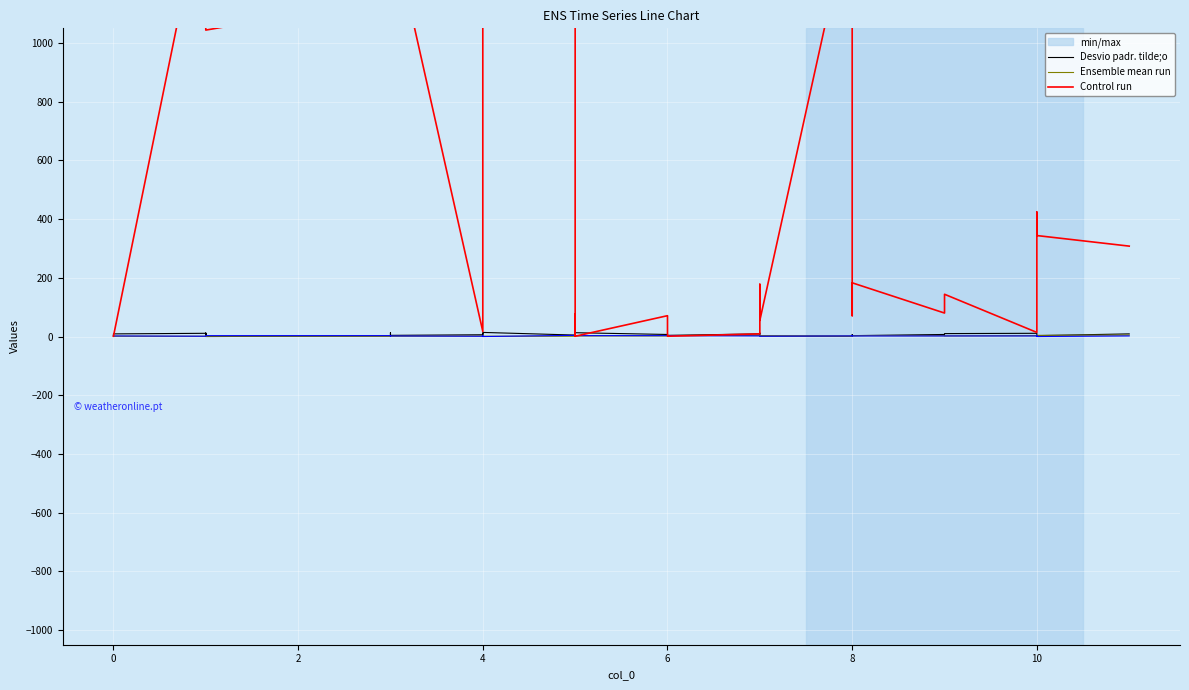

What is the average value of the col_1 series?

7